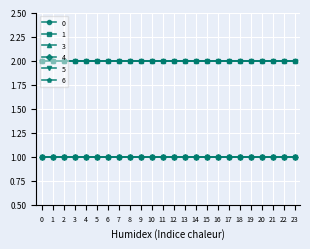

Between 22 and 0, which is larger?

22